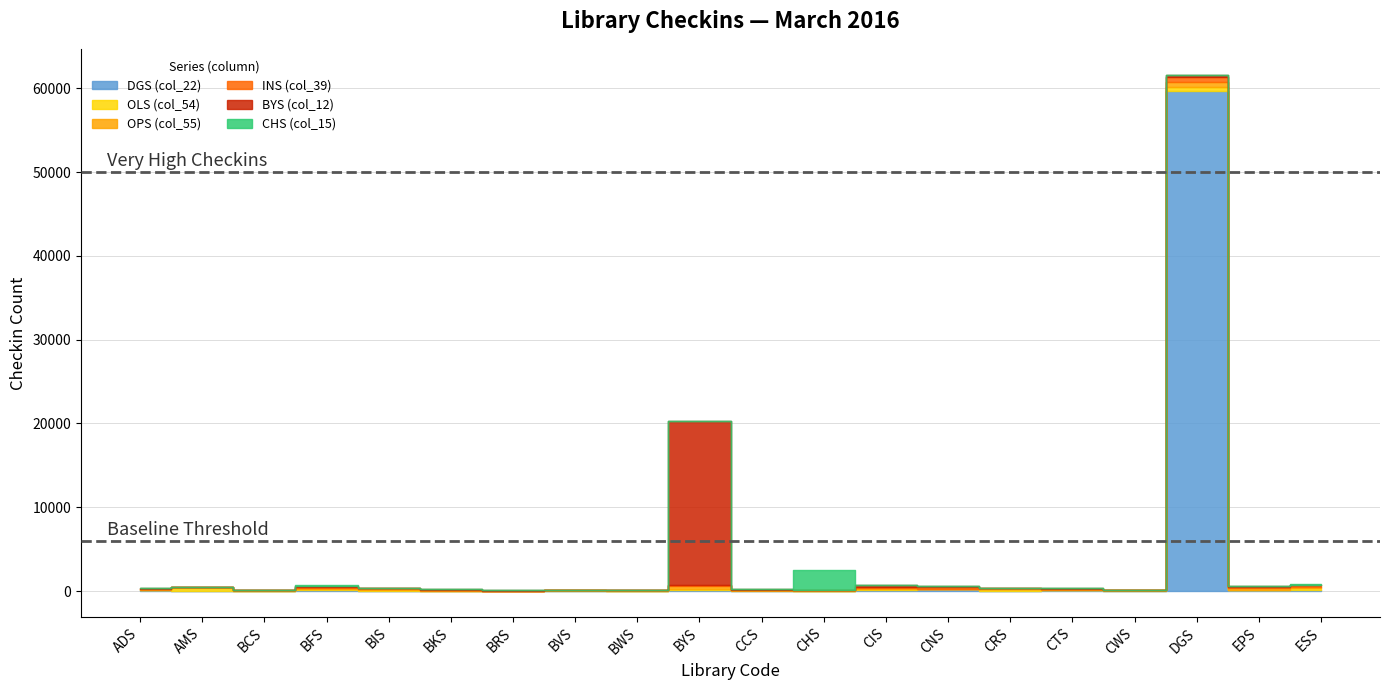

What is the label of the 13th point from the left?

CIS